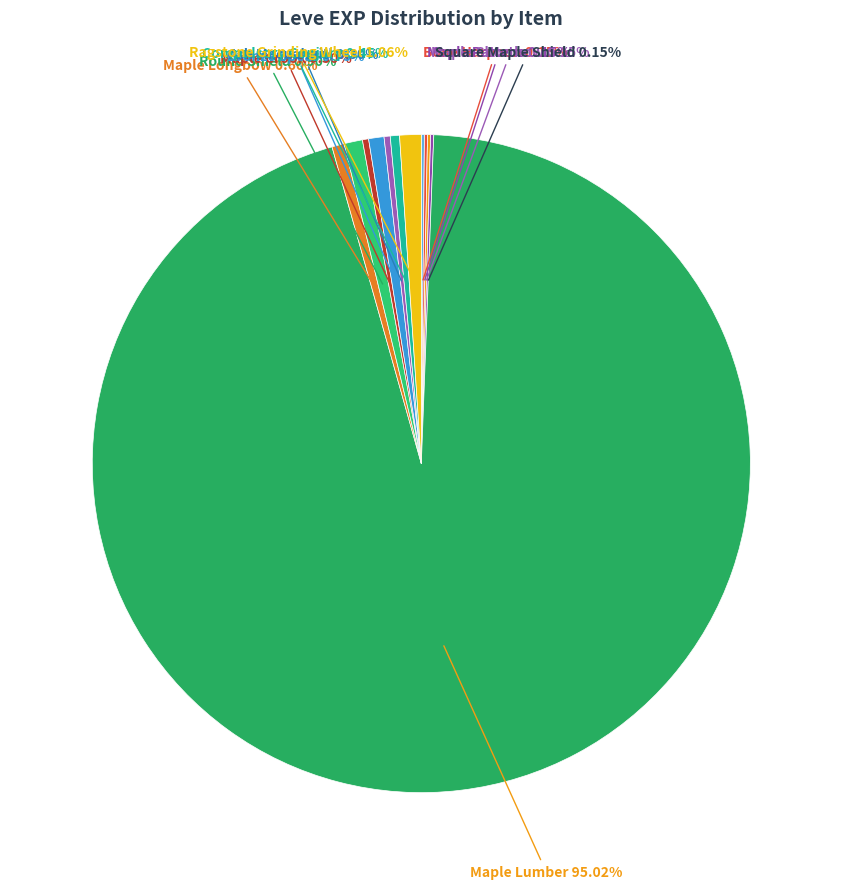

Which category accounts for the majority?

Maple Lumber